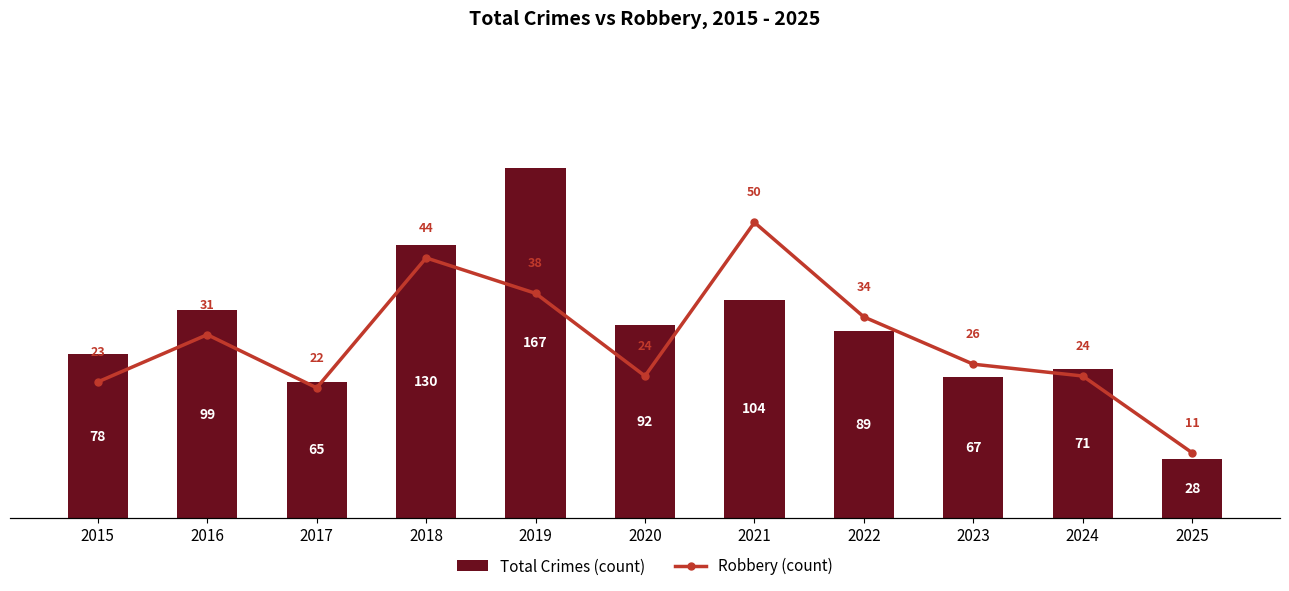

At which label does Total Crimes (count) first exceed 89?

2016